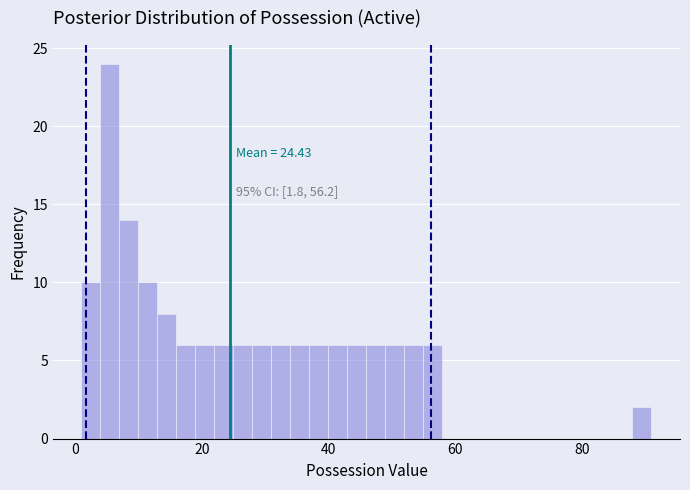

Around what value on the x-axis is the tallest bar? Give the approximate position of its centre, as read against the axis.

6